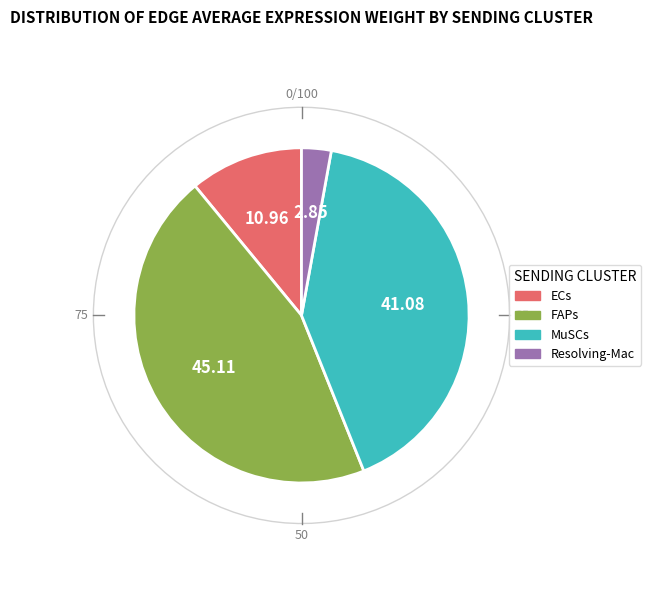

Does any single category account for the majority?

No